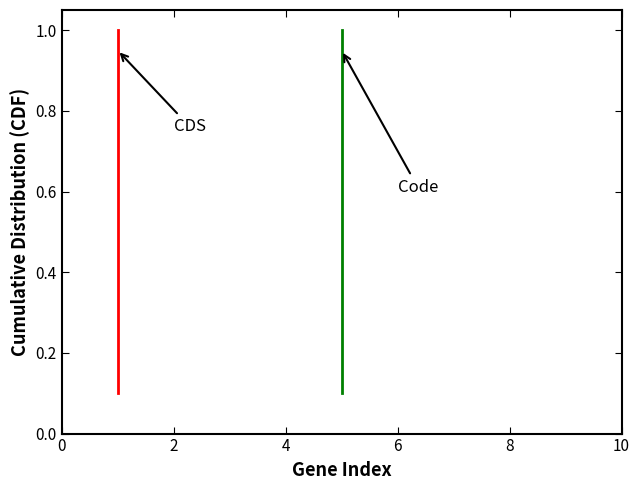

What is the sum of all Code values?

5.5